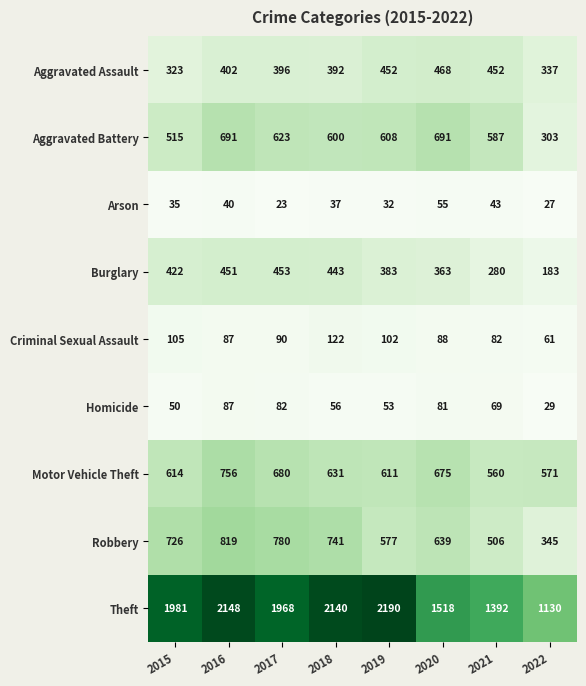

At which category is the sum across all series the highest?

2016